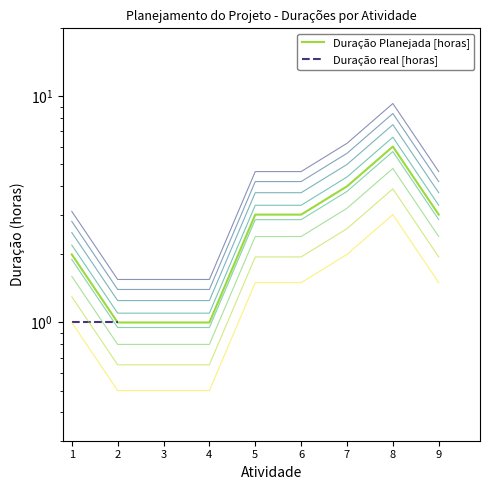

At which category does the chart reach its peak across all series?

8